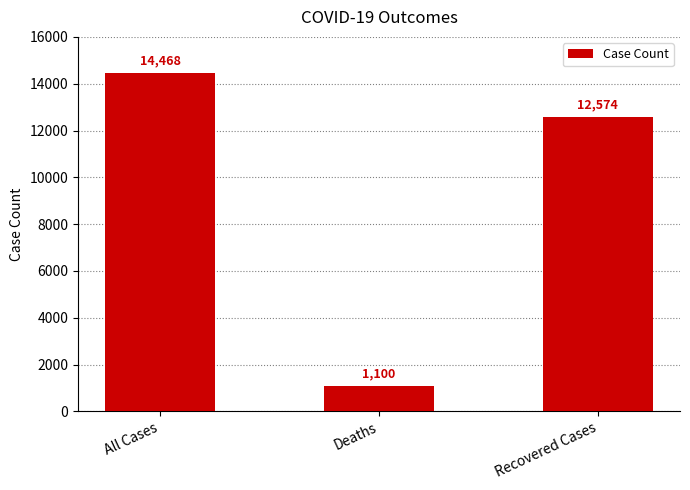

How many data points are less than 12574?

1